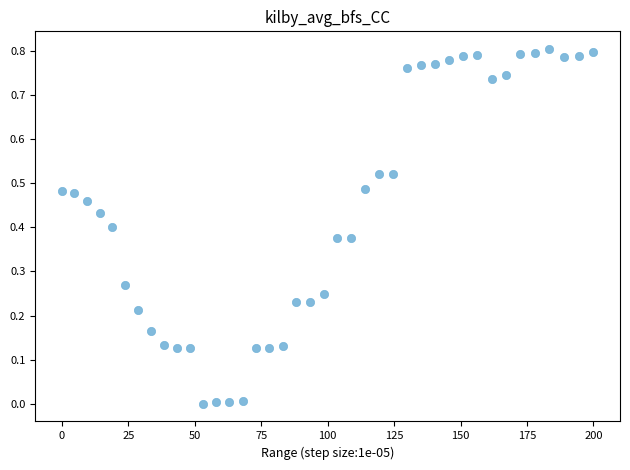

What is the range of X values (max minus min)?

200.0